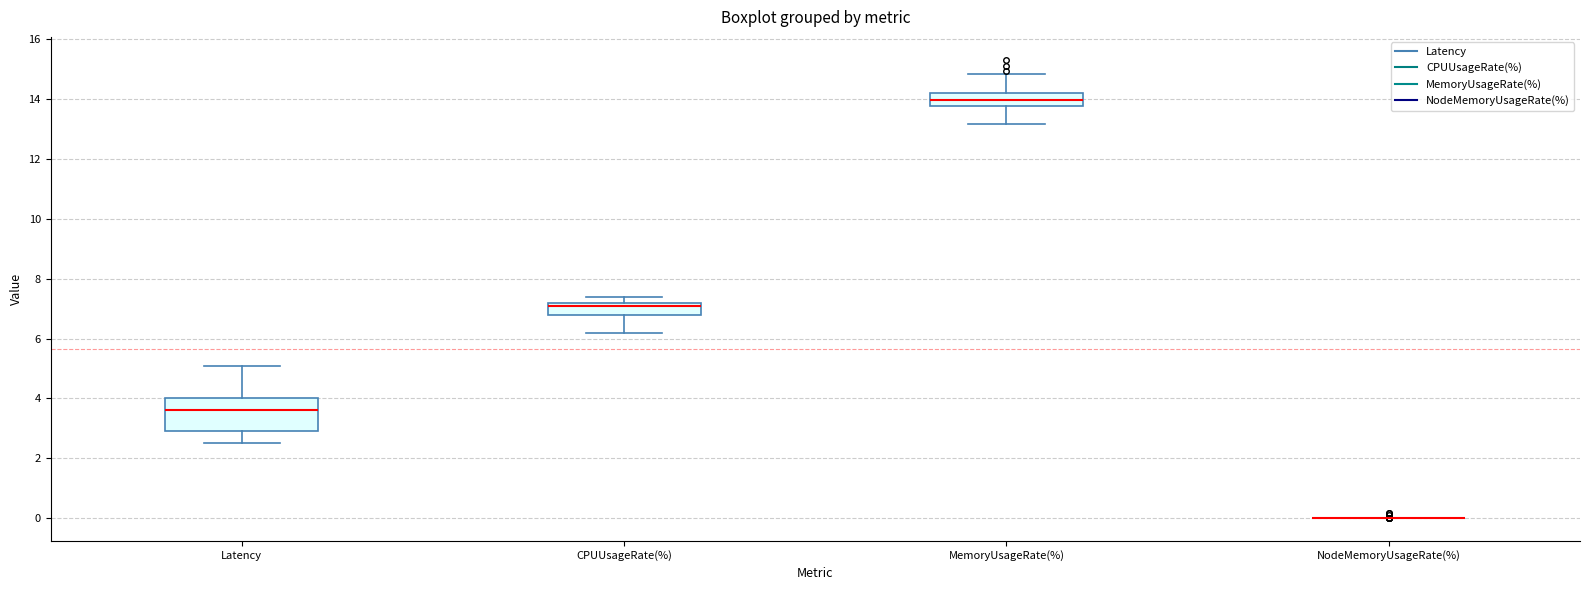

Where does the lower whisker of the box for MemoryUsageRate(%) end on the y-axis? The values are not printed on the chart, so give them approximately, as read against the axis.

13.2